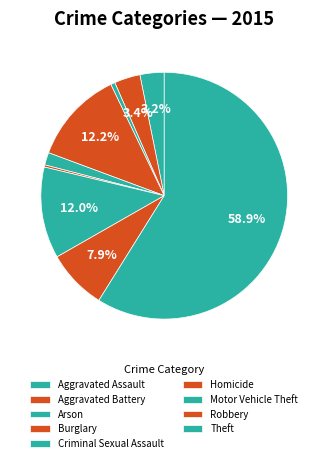

How many slices are in this pie chart?

9